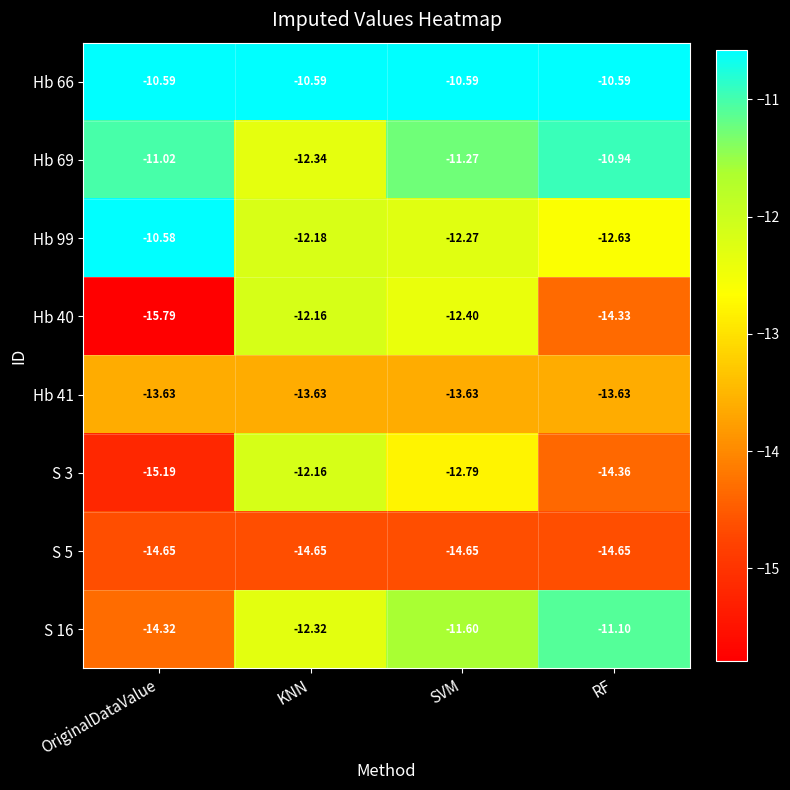

Is the value of Hb 41 at OriginalDataValue greater than the value of S 5 at RF?

Yes